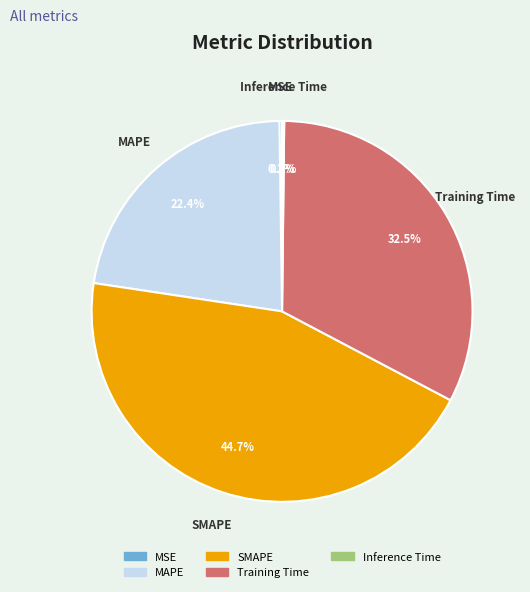

Is there any slice that represents more than half of the pie?

No